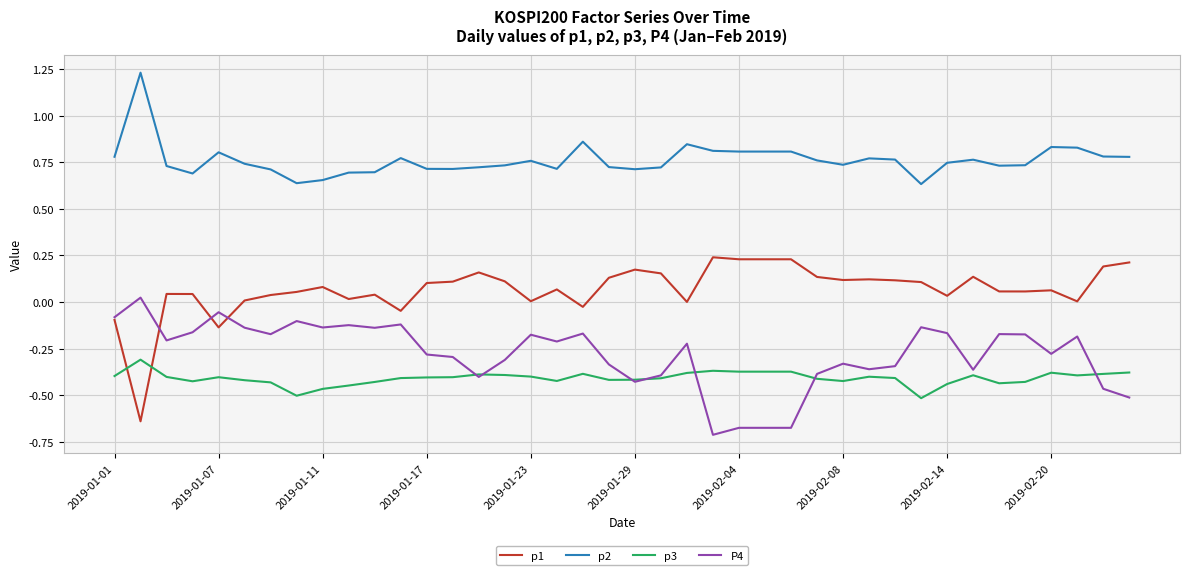

True or false: p2 and p3 intersect in this chart.

False